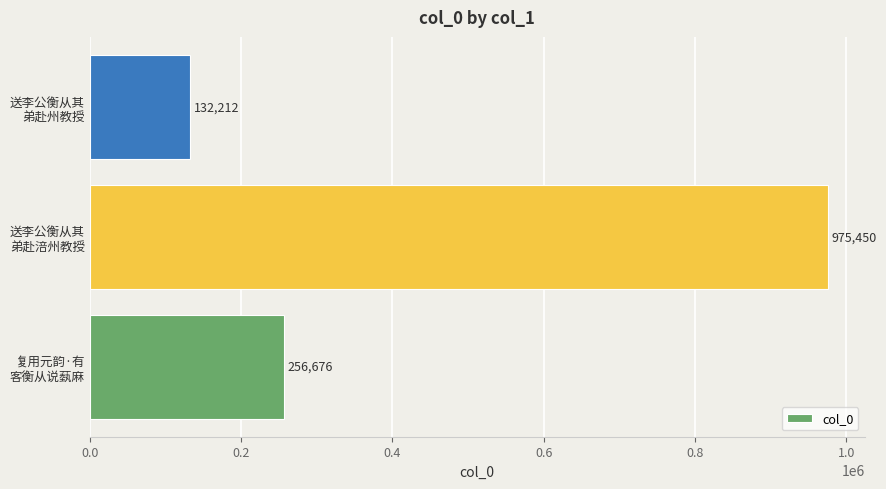

How many values are between 132212 and 975450?

3